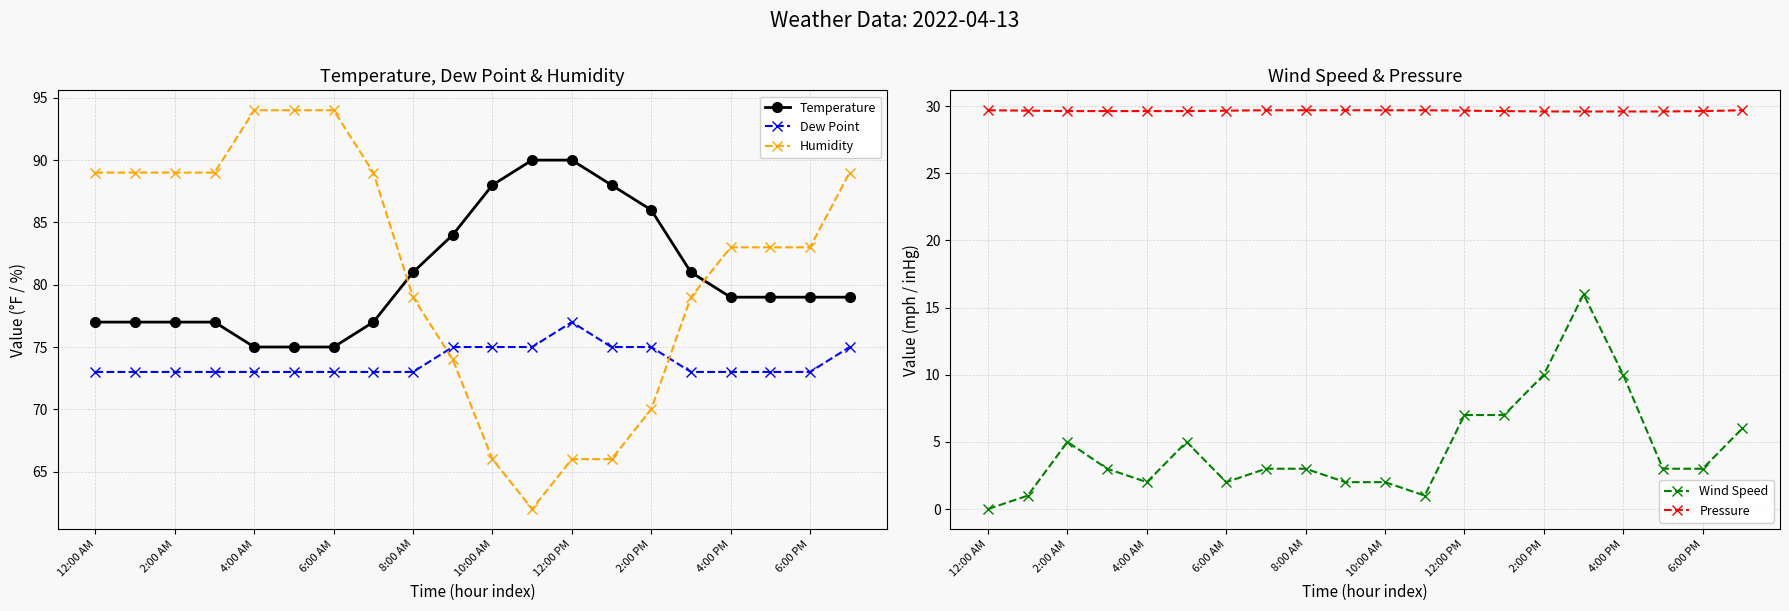

How many Dew Point values are between 73 and 75?

19